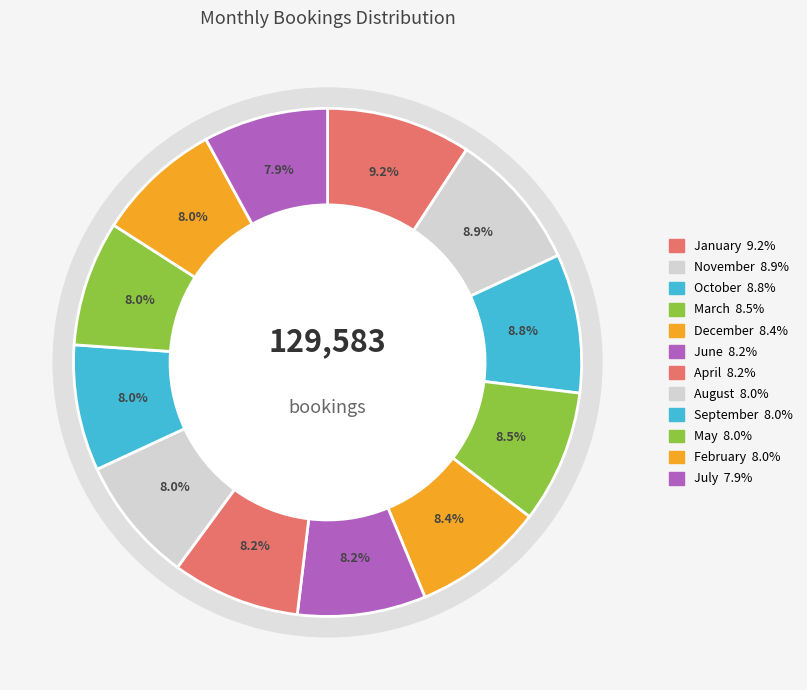

What is the smallest slice in the pie chart?

July